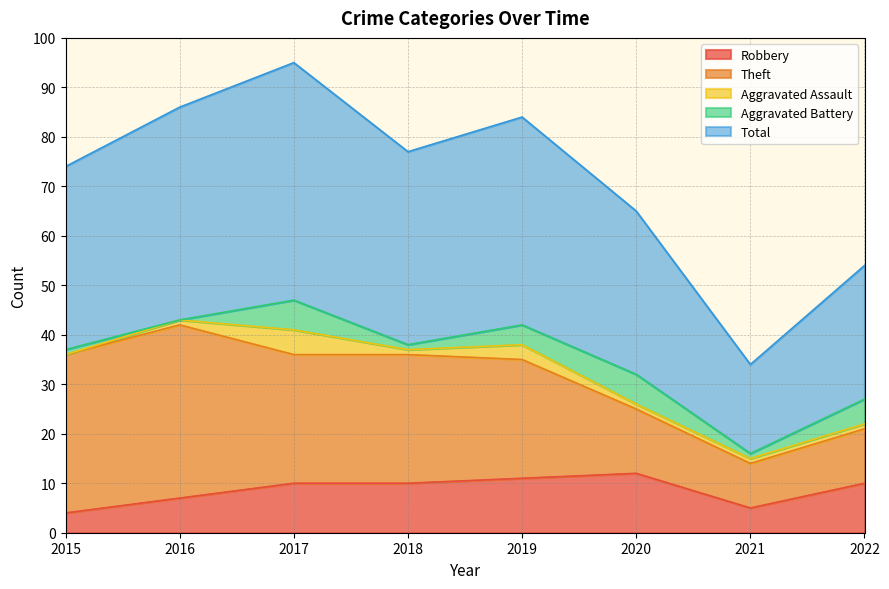

Reading left to right, list all the values displayed in this chart.

Robbery: 2015=4	2016=7	2017=10	2018=10	2019=11	2020=12	2021=5	2022=10
Theft: 2015=32	2016=35	2017=26	2018=26	2019=24	2020=13	2021=9	2022=11
Aggravated Assault: 2015=0	2016=1	2017=5	2018=1	2019=3	2020=1	2021=1	2022=1
Aggravated Battery: 2015=1	2016=0	2017=6	2018=1	2019=4	2020=6	2021=1	2022=5
Total: 2015=37	2016=43	2017=48	2018=39	2019=42	2020=33	2021=18	2022=27